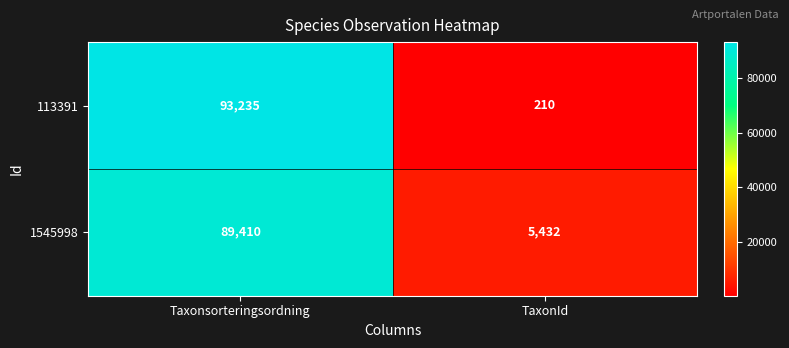

What is the total value across all series at Taxonsorteringsordning?

182645